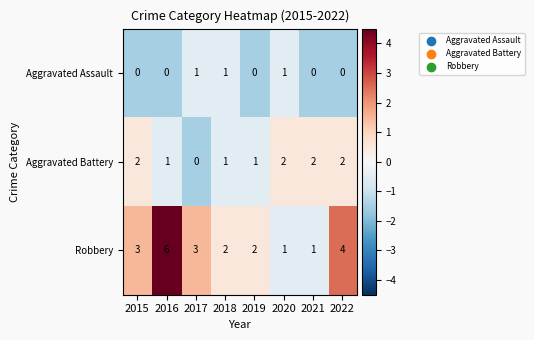

At which category is the sum across all series the highest?

2016